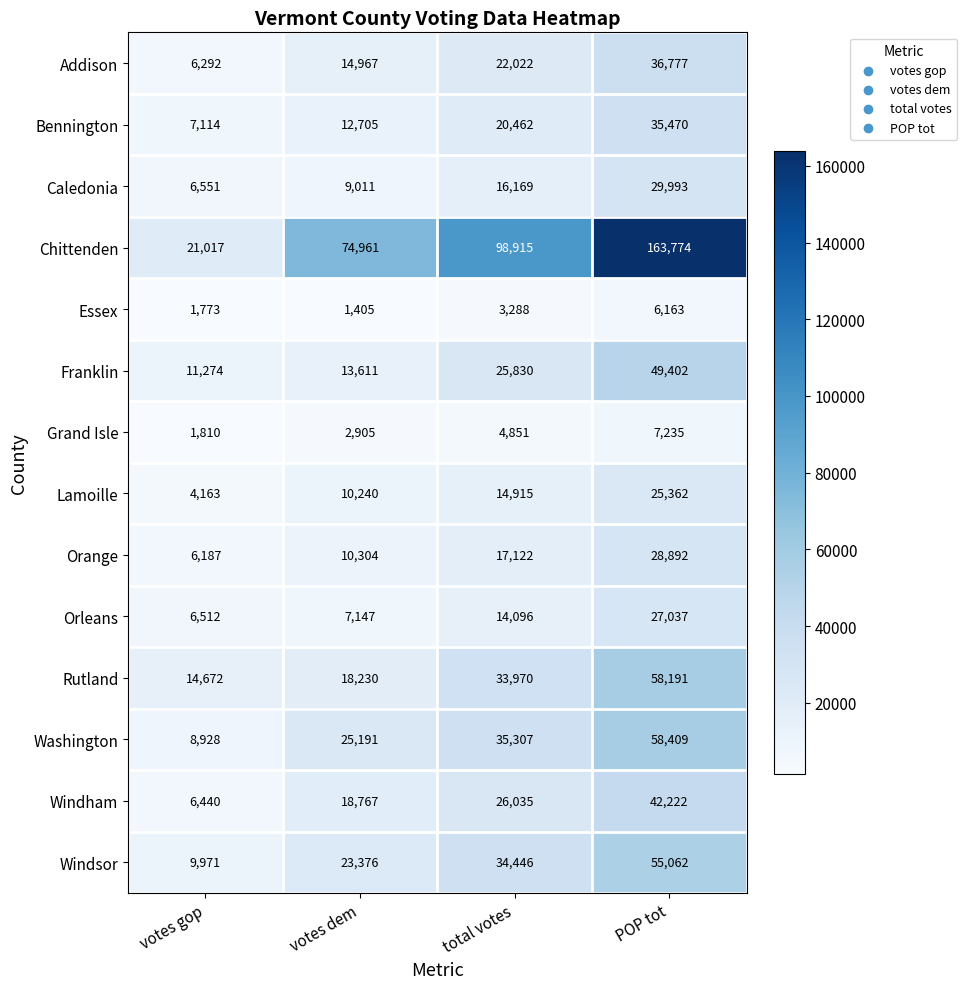

Which label corresponds to the largest value in the chart?

POP tot